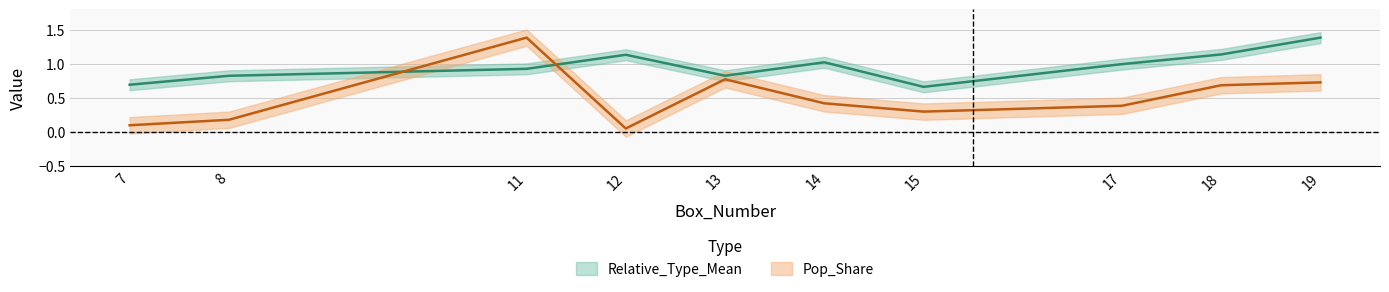

Where is Relative_Type_Mean nearest to the value 1?

17